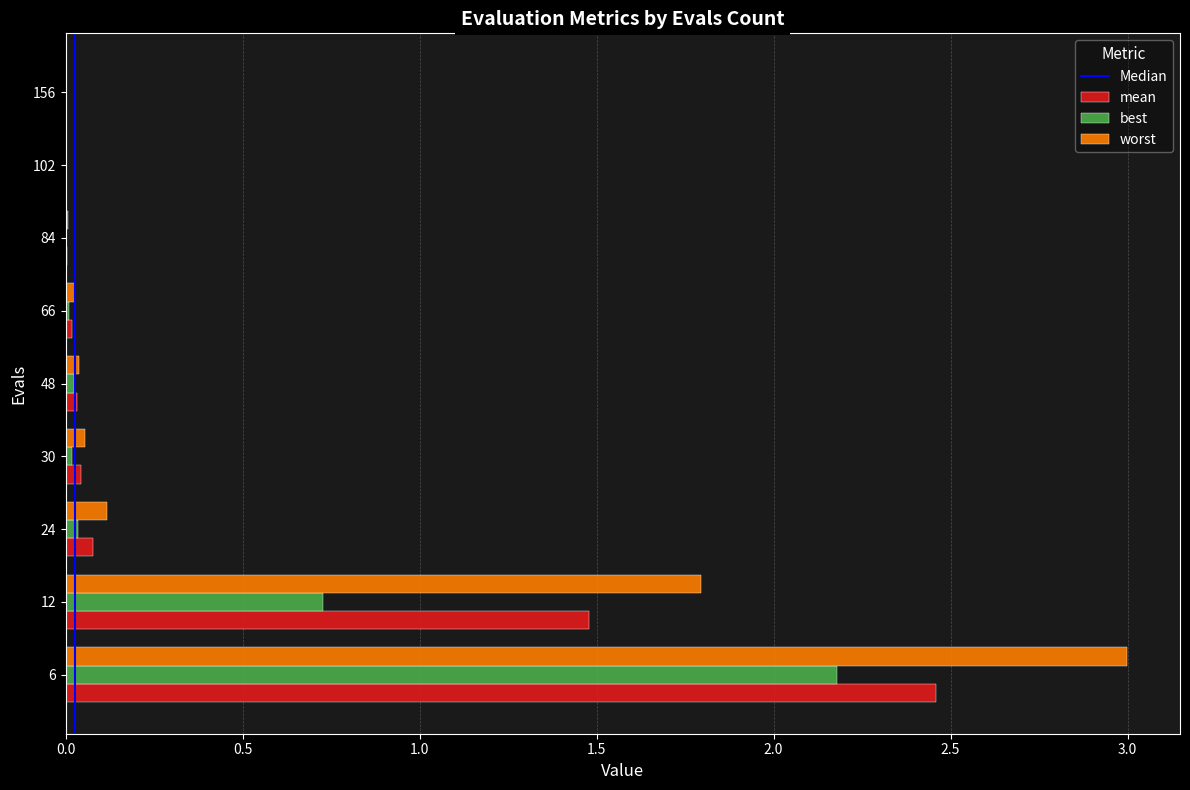

What is the greatest value displayed?

3.0